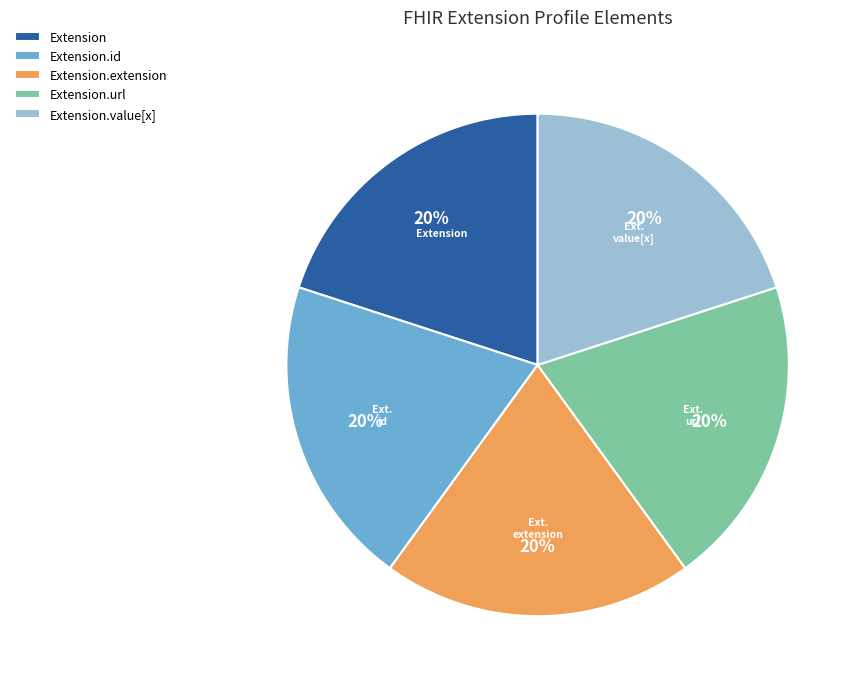

To the nearest percent, what is the average slice percentage?

20%